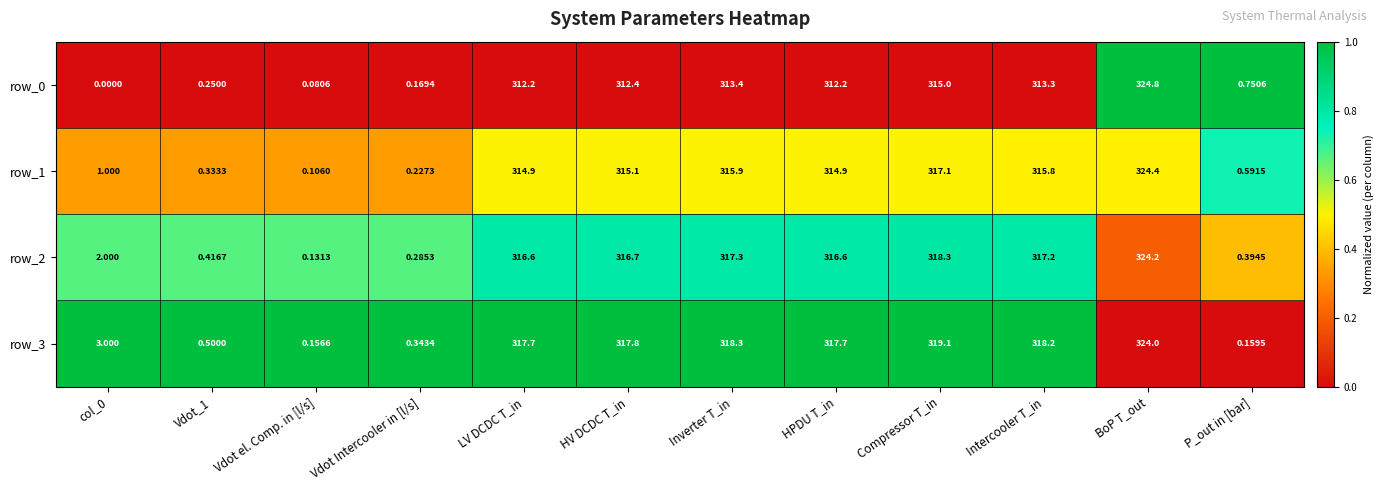

Is the value of row_0 at HPDU T_in greater than the value of row_3 at Inverter T_in?

No